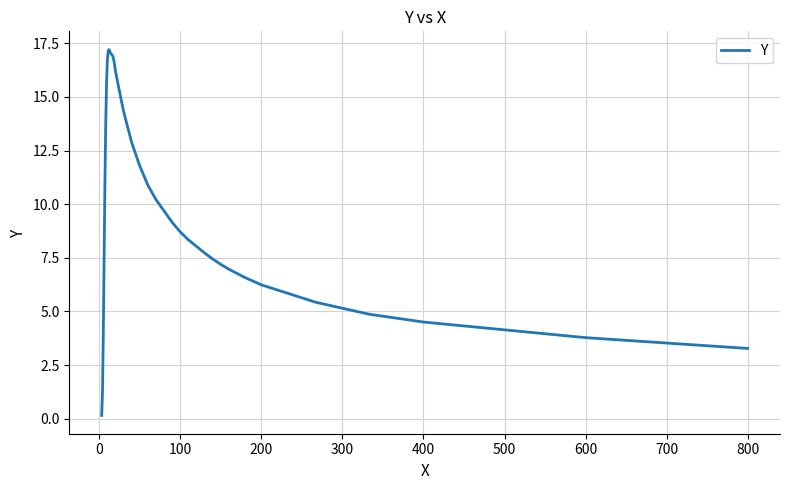

What is the greatest value displayed?

17.2